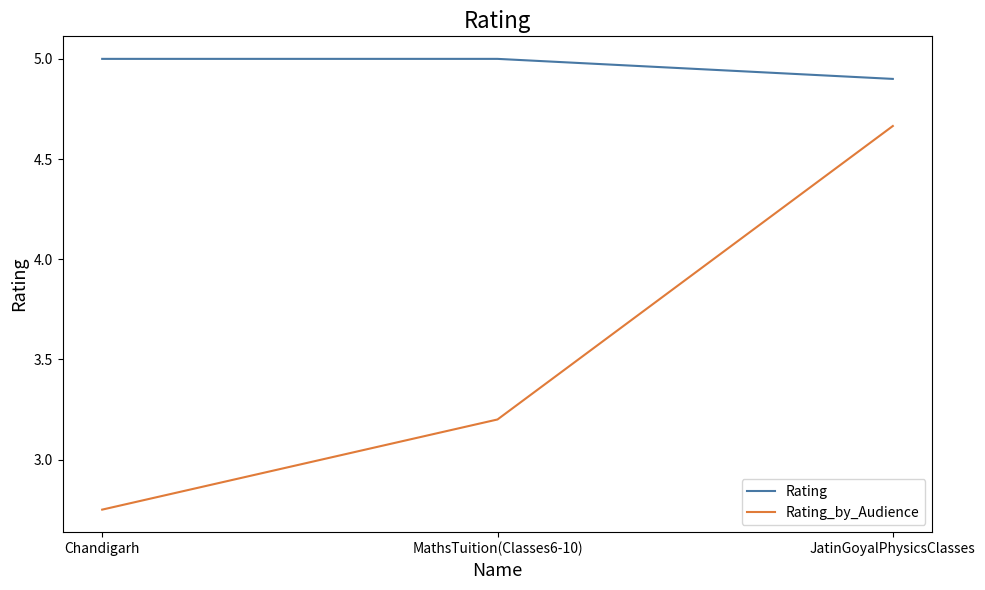

At MathsTuition(Classes6-10), list the series in order from smallest to largest.

Rating_by_Audience, Rating